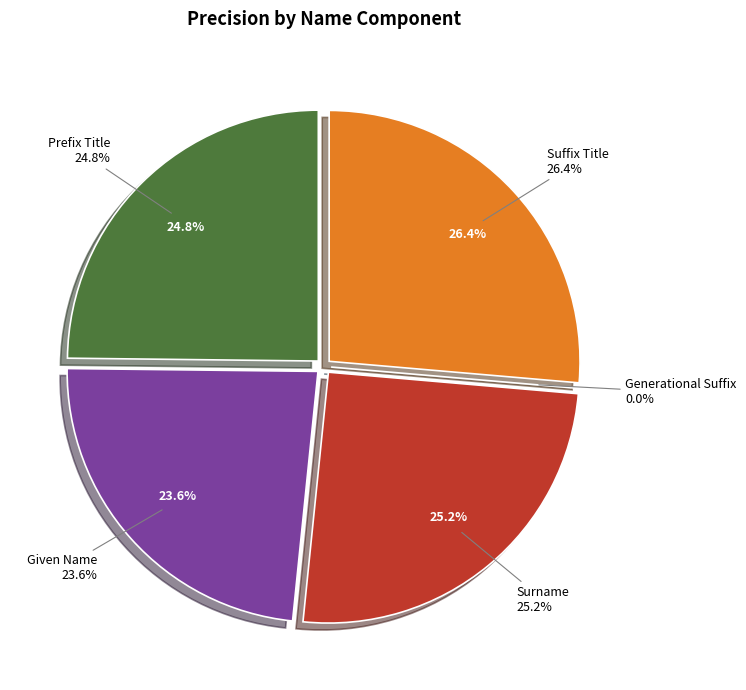

What is the smallest slice in the pie chart?

Generational Suffix